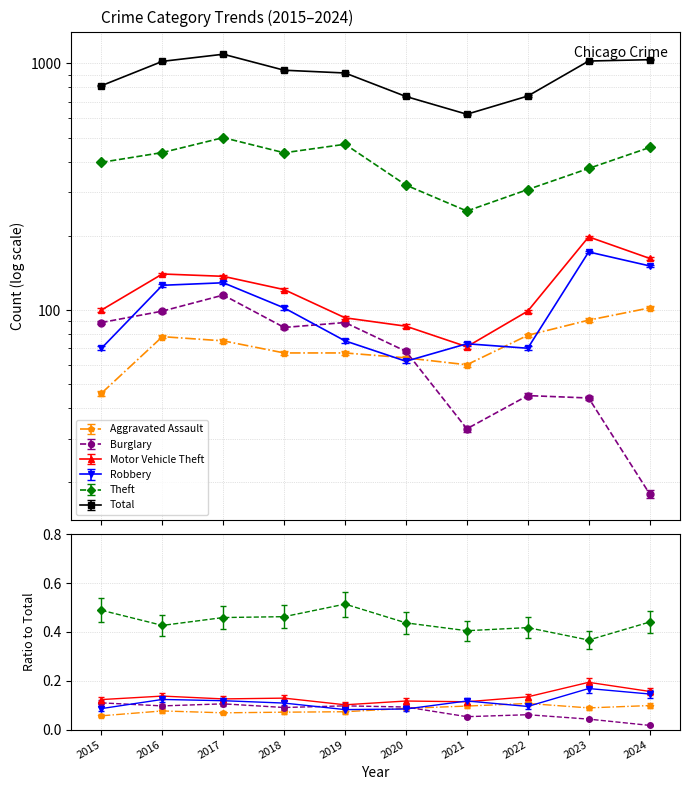

Reading left to right, extract all data points from this chart.

Aggravated Assault: 46	78	75	67	67	64	60	79	91	102
Burglary: 89	99	115	85	89	68	33	45	44	18
Motor Vehicle Theft: 100	140	137	121	93	86	71	99	198	162
Robbery: 70	126	129	102	75	62	73	70	172	151
Theft: 397	435	500	434	470	321	252	308	375	456
Total: 812	1019	1089	938	914	734	622	737	1022	1035